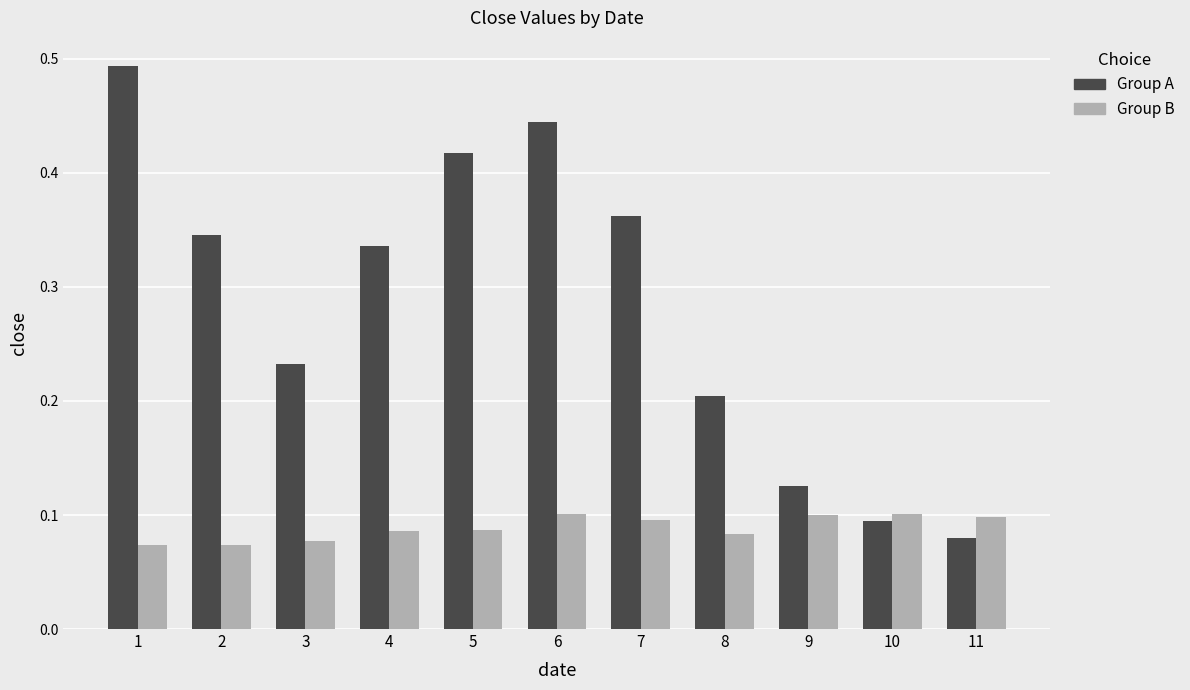

Count the Group B values in the range 0 to 1.

11